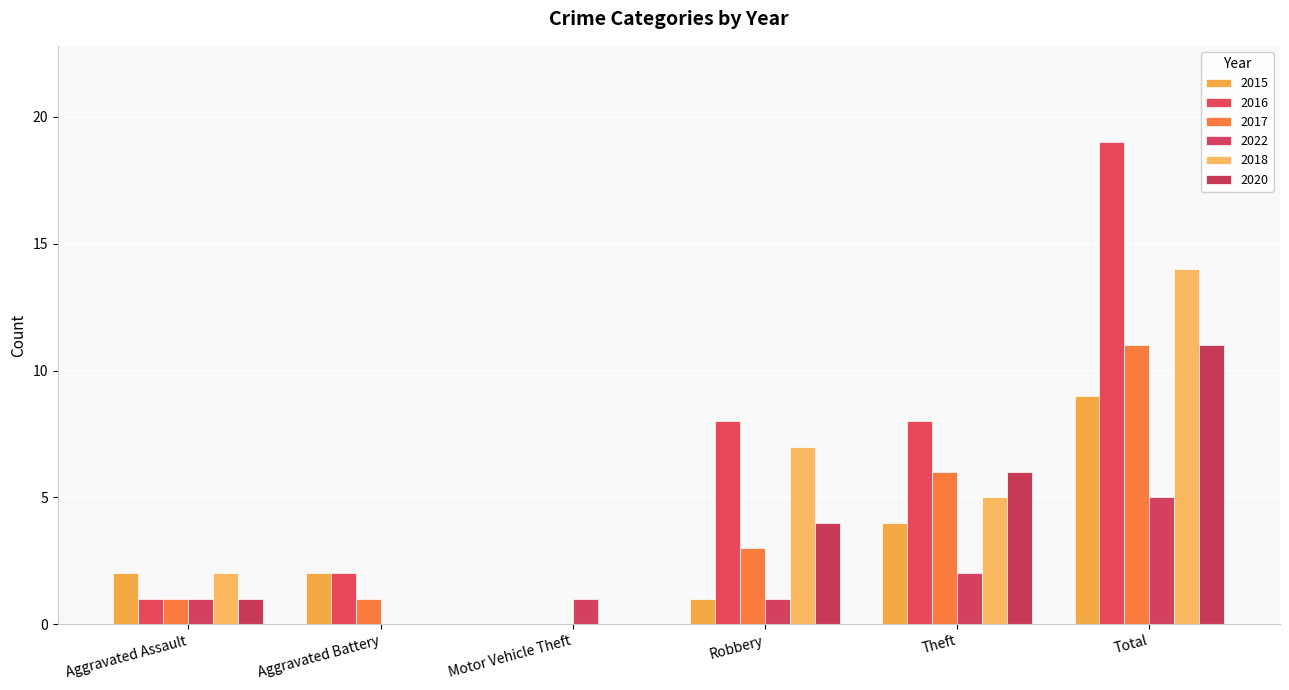

The 2020 series shows 6 at Theft. True or false?

True